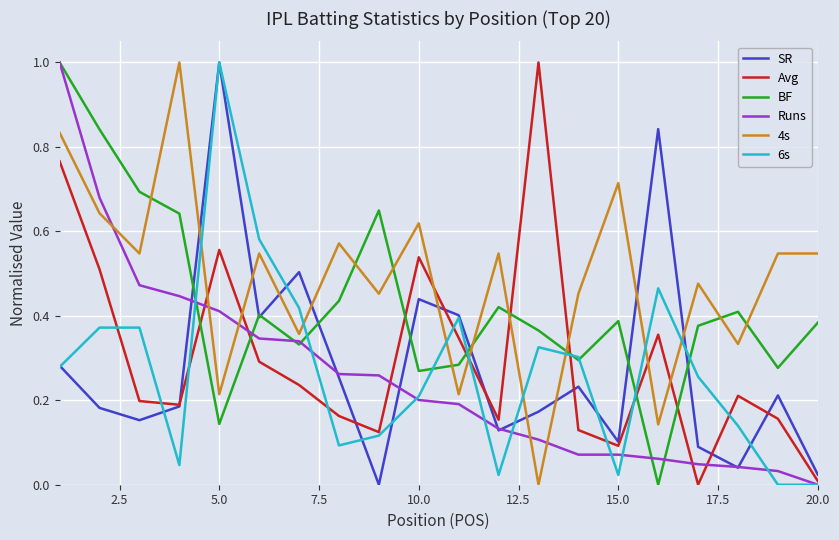

What is the maximum value for SR?

1.0